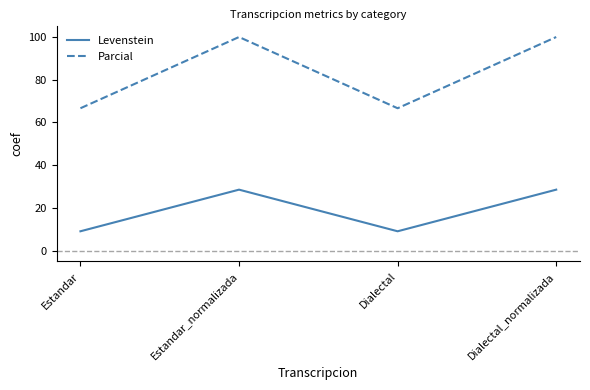

Reading right to left, transcribe all the data shown in this chart.

Levenstein: 28.6	9.1	28.6	9.1
Parcial: 100.0	66.7	100.0	66.7